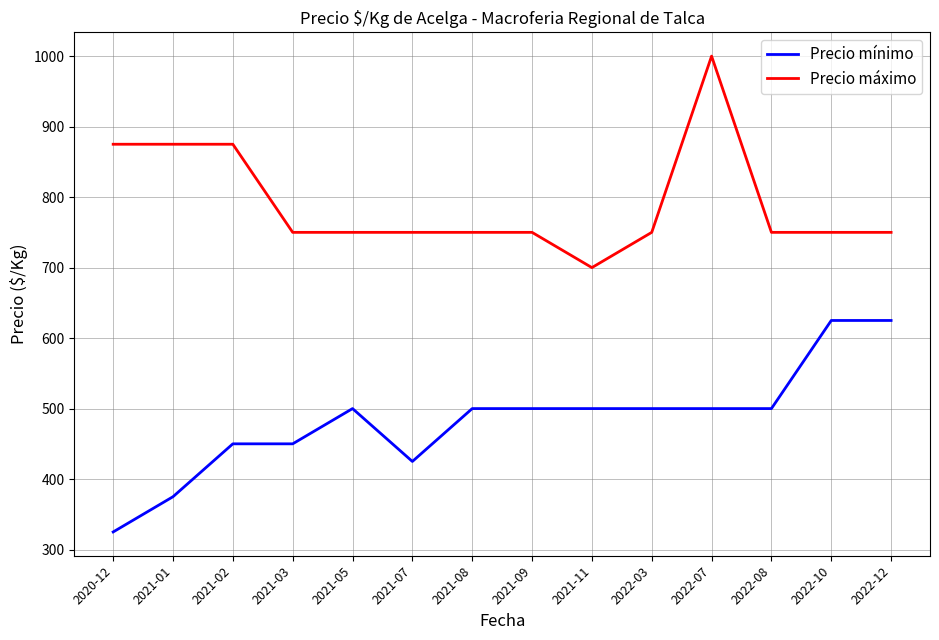

True or false: Precio máximo and Precio mínimo cross at least once.

False